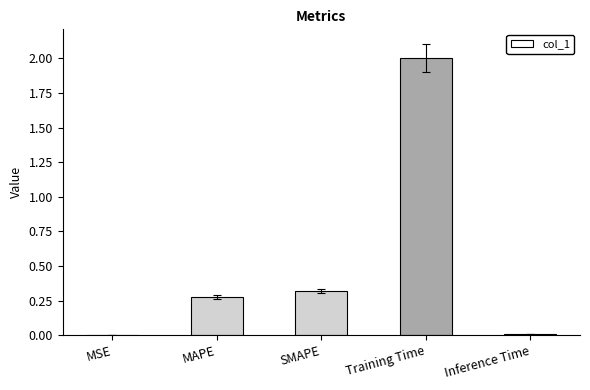

Where is the data nearest to the value 1?

SMAPE